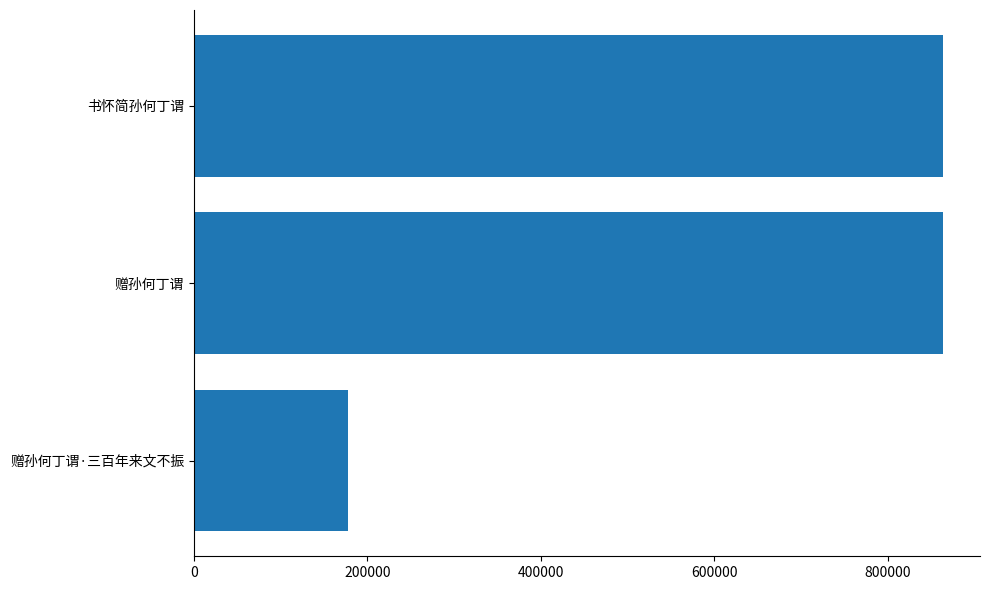

Does the chart contain stacked bars?

No